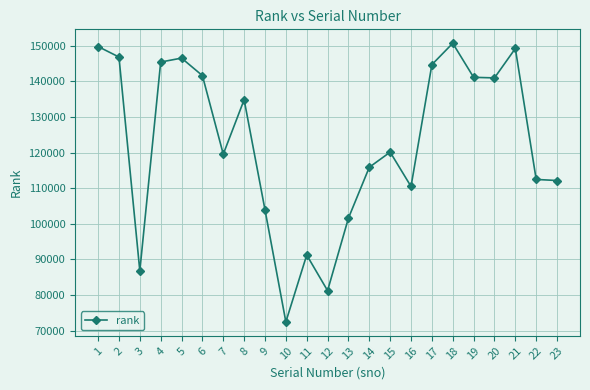

Read the value at 17, to the nearest 10.

144680